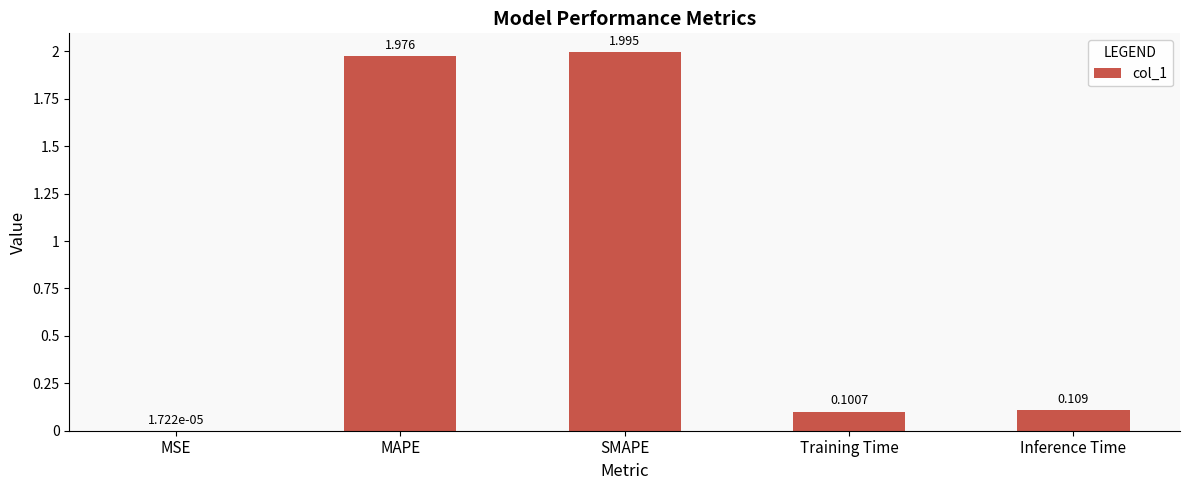

Which category has the highest value across all series?

SMAPE